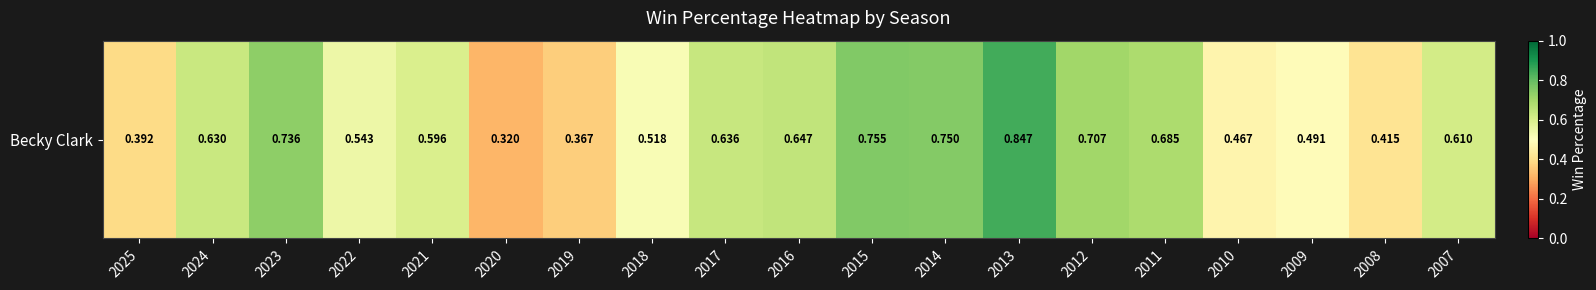

What is the greatest value displayed?

0.8